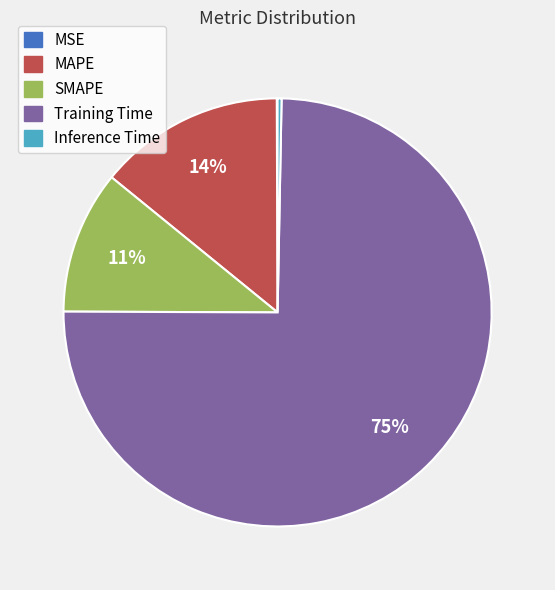

To the nearest percent, what is the average slice percentage?

20%